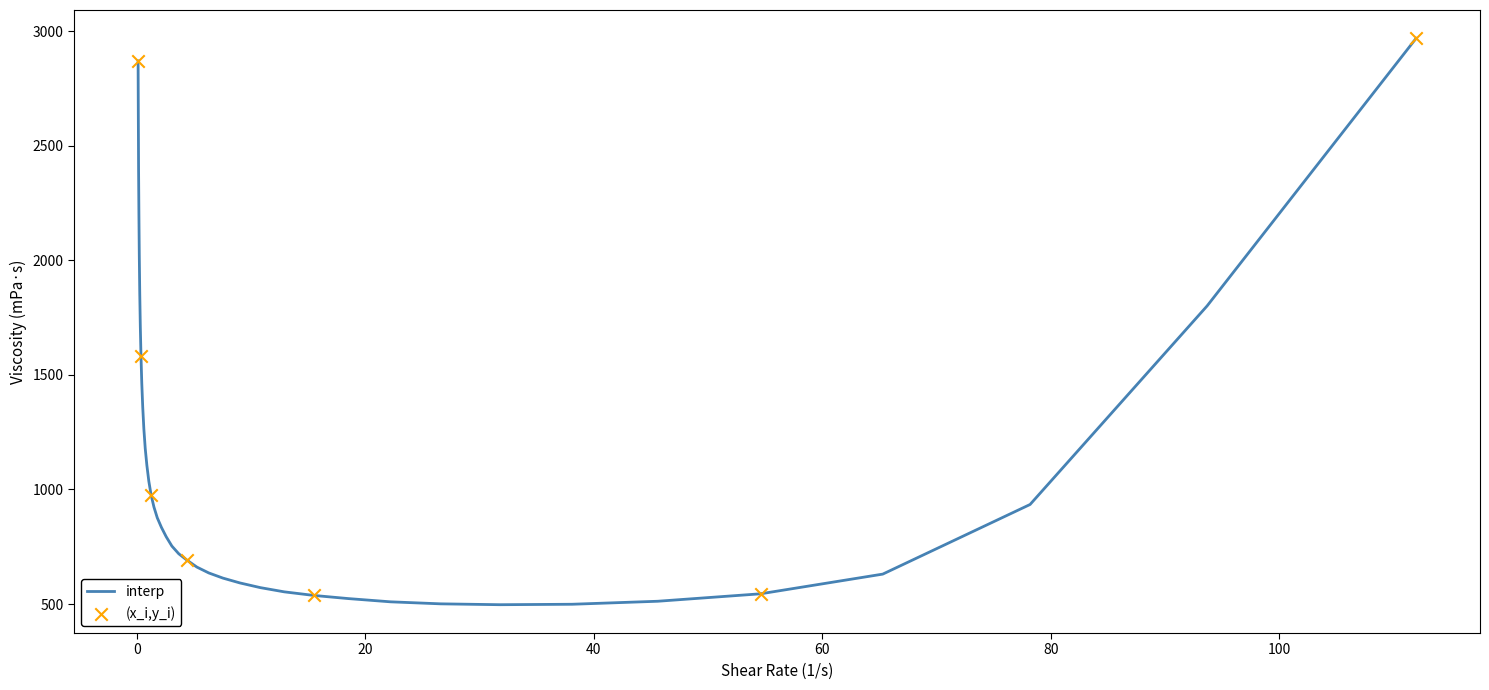

What is the difference between the maximum and minimum values?

2471.4